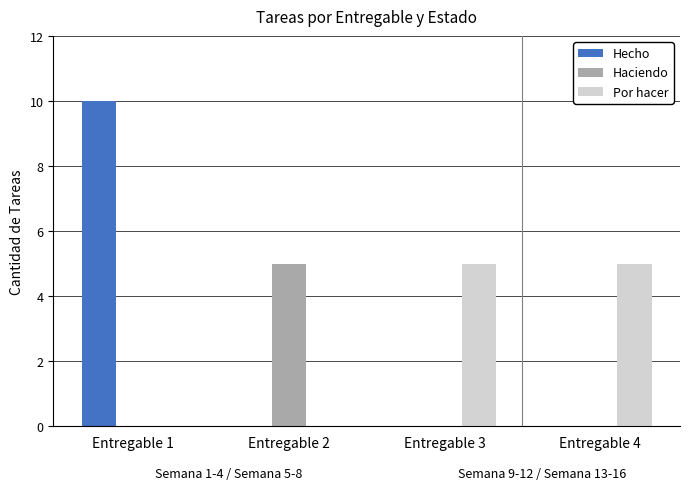

Reading left to right, what are all the values shown in this chart?

Hecho: Entregable 1=10	Entregable 2=0	Entregable 3=0	Entregable 4=0
Haciendo: Entregable 1=0	Entregable 2=5	Entregable 3=0	Entregable 4=0
Por hacer: Entregable 1=0	Entregable 2=0	Entregable 3=5	Entregable 4=5